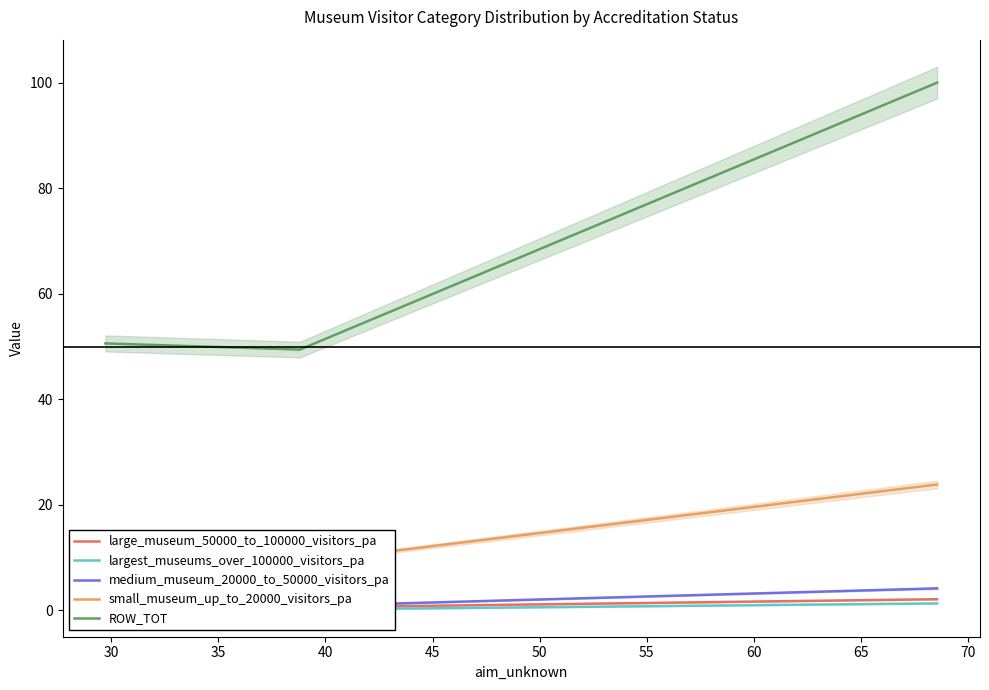

What is the lowest value of the largest_museums_over_100000_visitors_pa series?

0.2